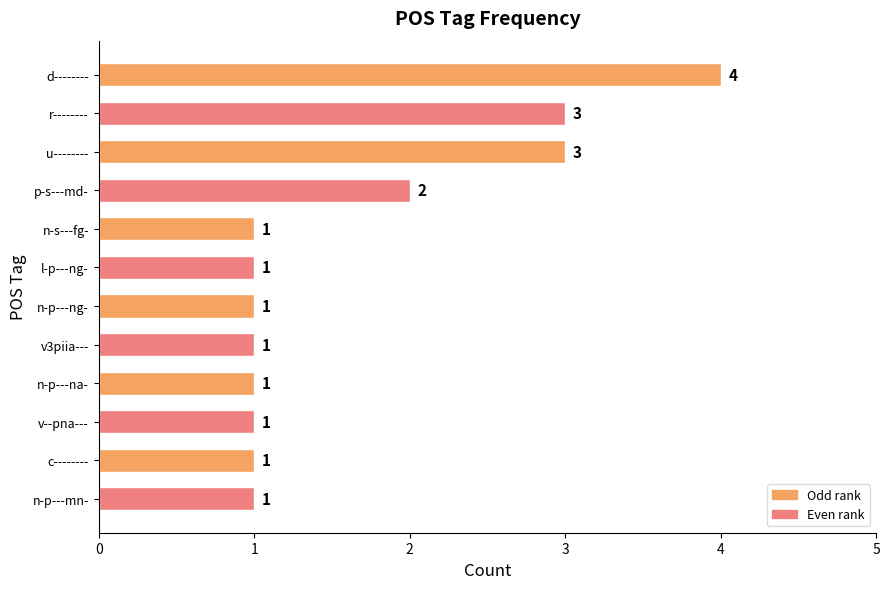

Which label corresponds to the largest value in the chart?

d--------